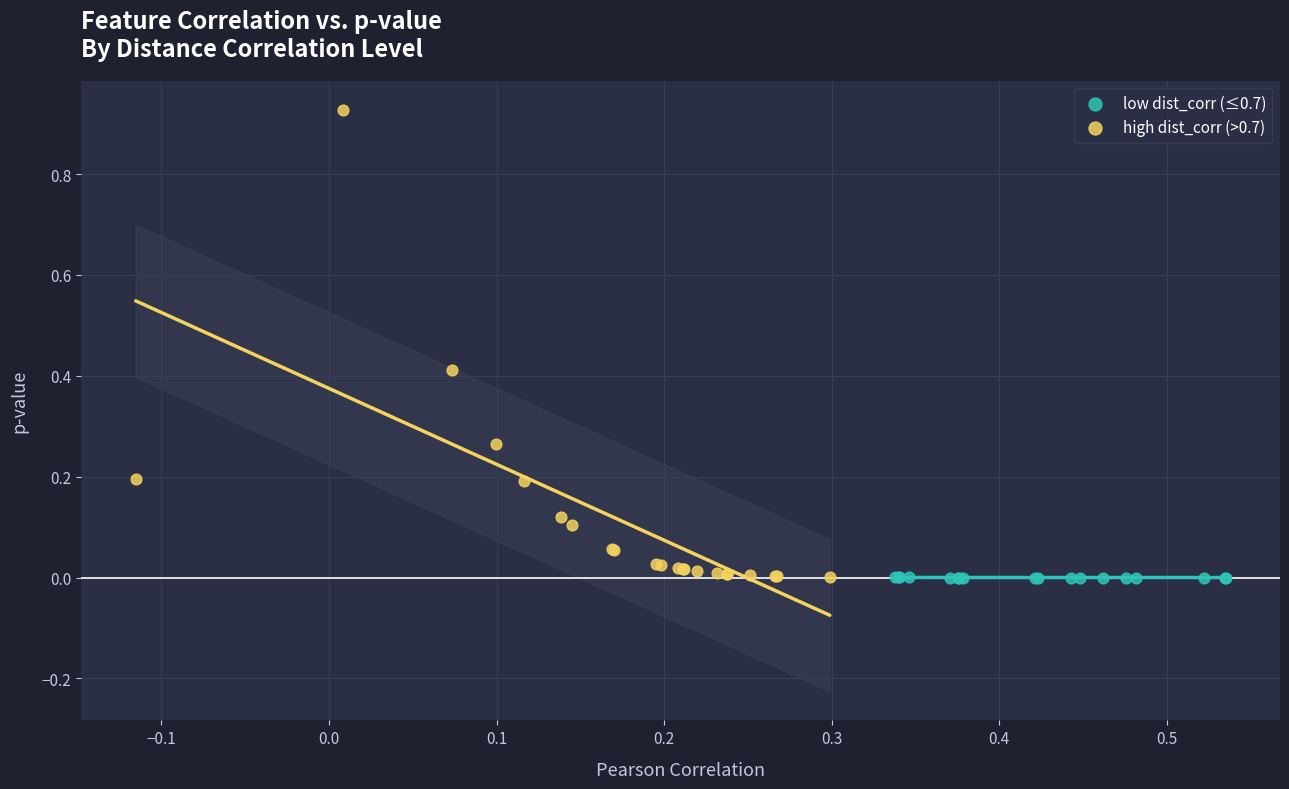

Which series has the largest Y range (max minus min)?

high dist_corr (>0.7)